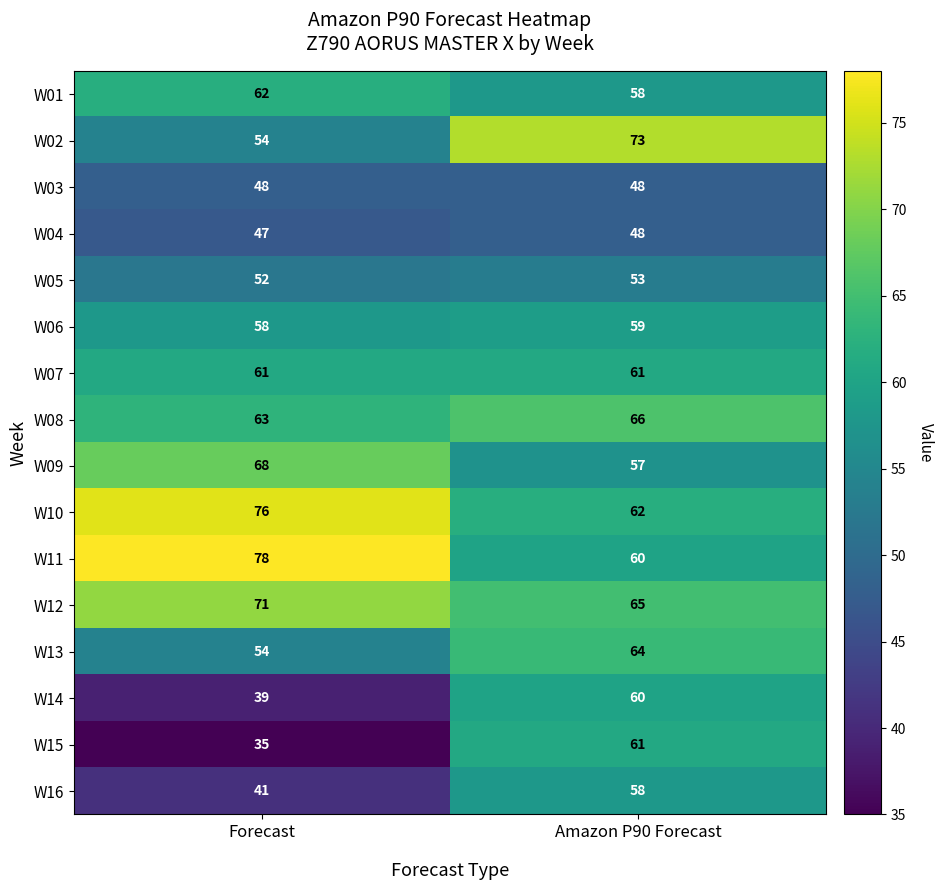

At which category is the sum across all series the highest?

Amazon P90 Forecast